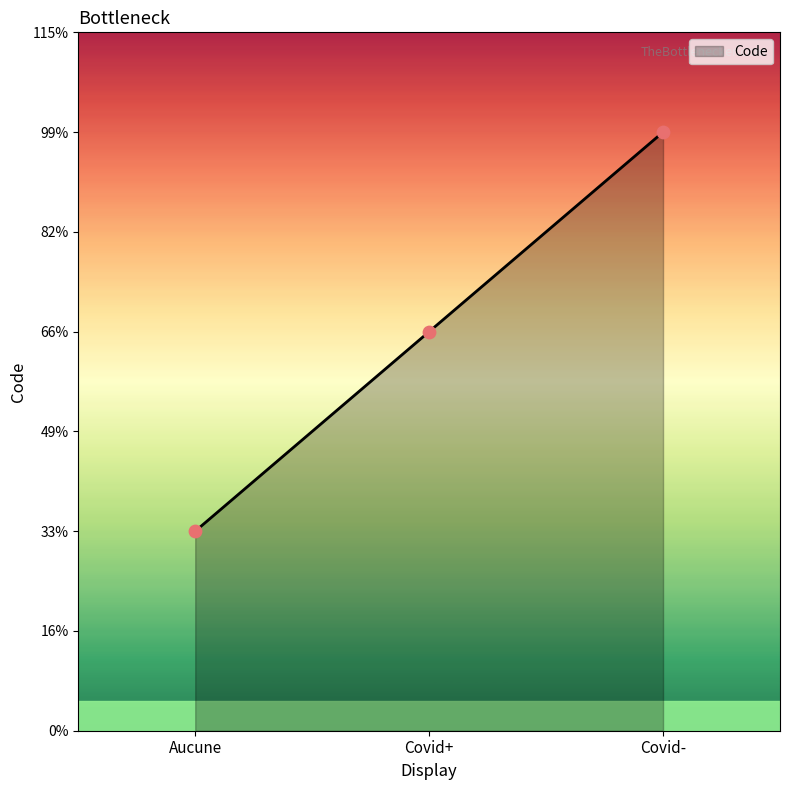

Approximately how many times larger is the value at Covid- compared to Aucune?

3.0